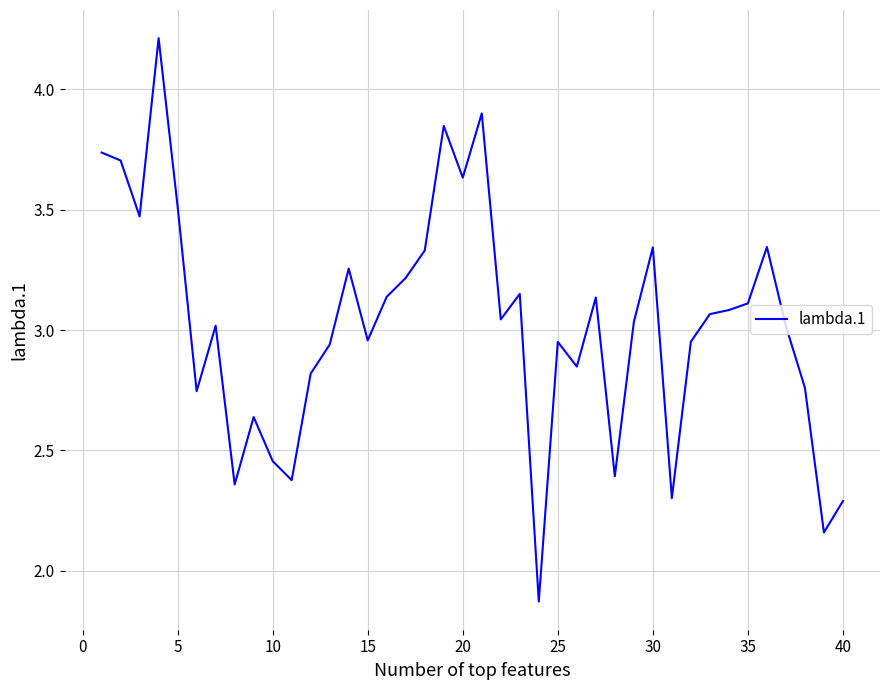

What is the greatest value displayed?

4.2